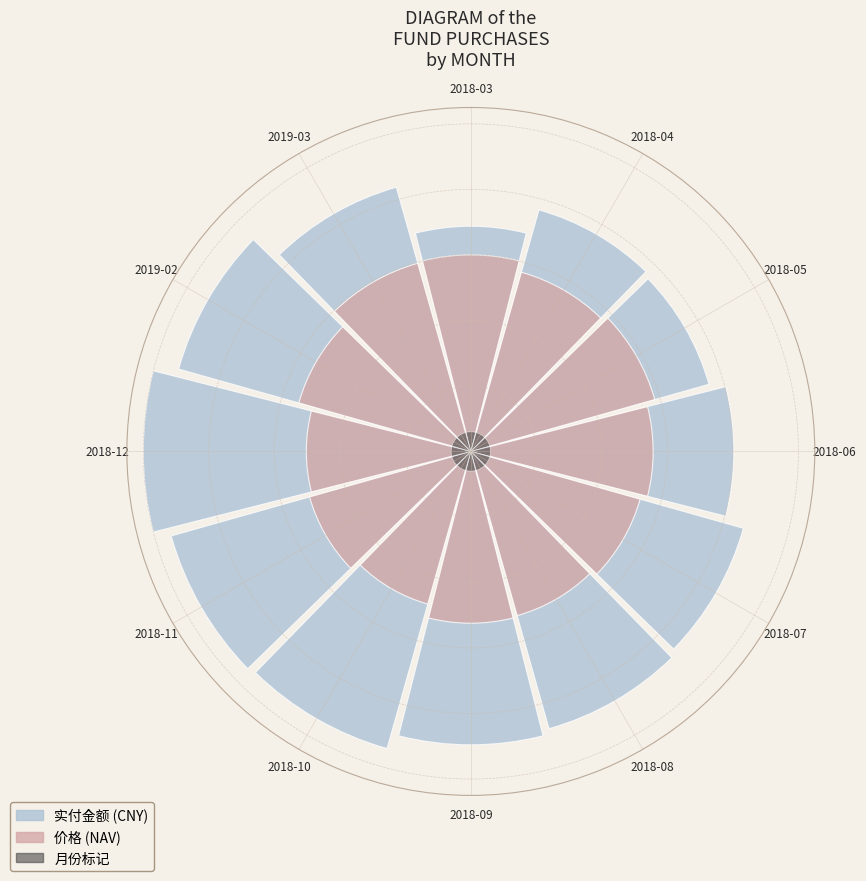

How many slices are in this pie chart?

12